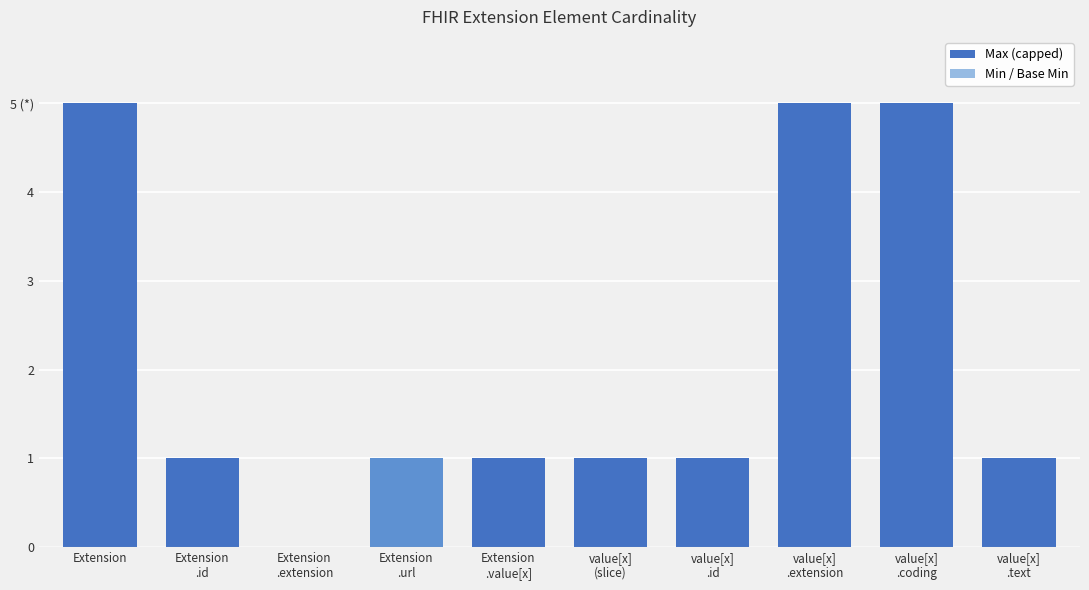

What value does the Max (capped) series have at value[x]
.extension?

5